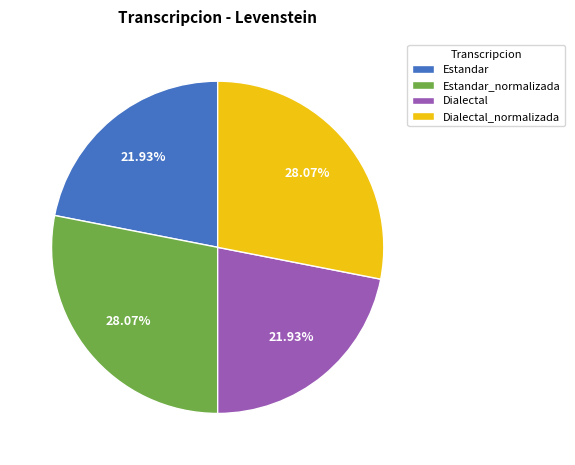

Does Dialectal_normalizada represent more than half of the total?

No